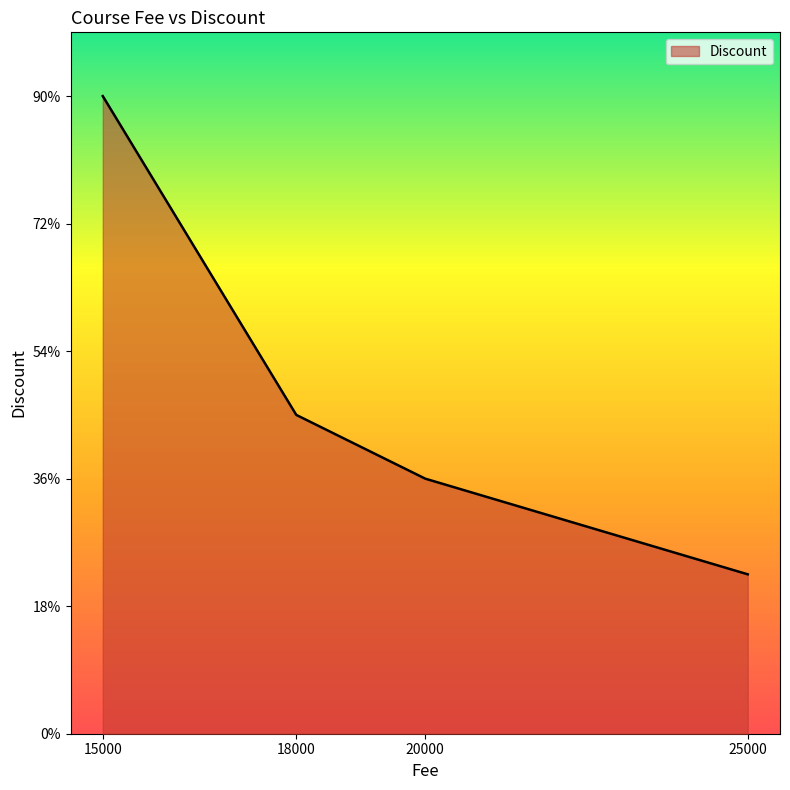

Where does the data first go above 1000?

15000